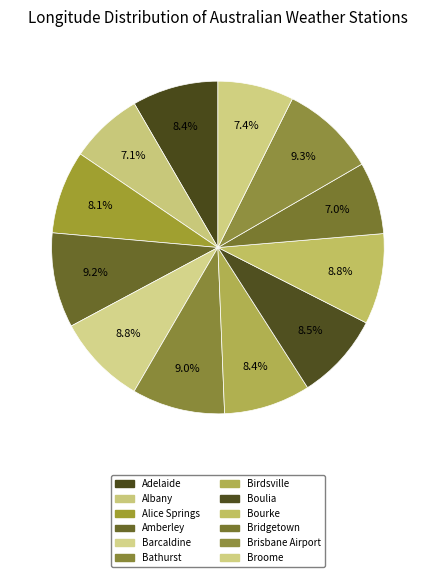

Count the number of slices in the pie.

12